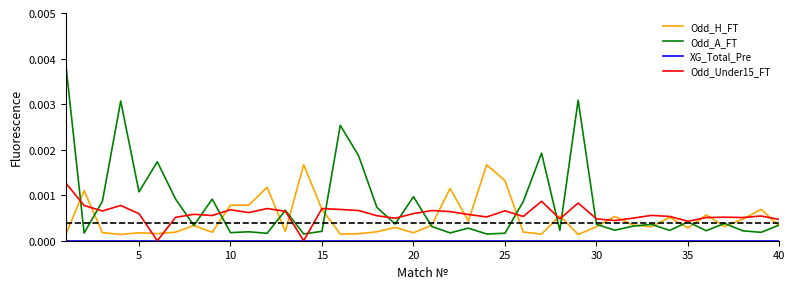

Which series has the largest range (max minus min)?

Odd_A_FT